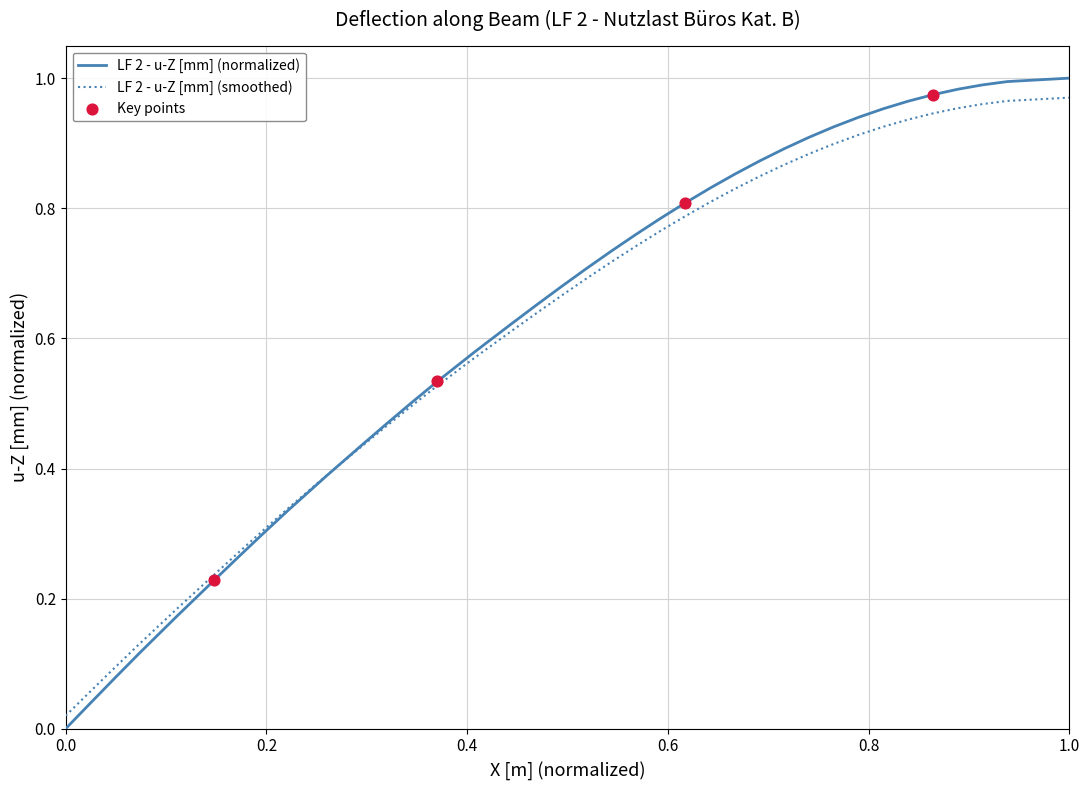

Which series has the widest spread of values?

LF 2 - u-Z [mm] (normalized)